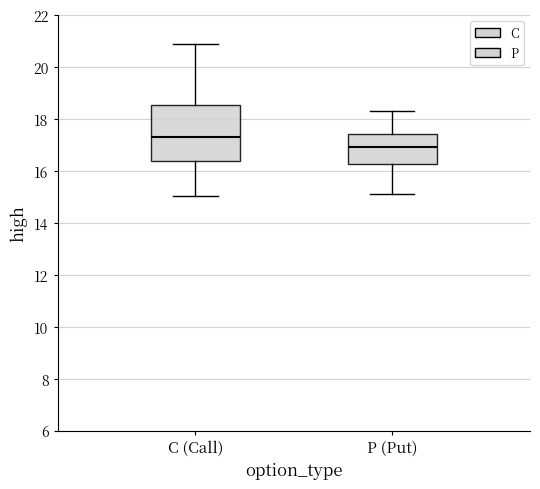

Reading left to right, transcribe this box plot: for each box, give where its median line is, the range the box spans, and where its two whiskers end, as read against the y-axis. The values are not printed on the chart, so give them approximately, as read against the axis.

C (Call): median 17.4, box 16.4 to 18.6, whiskers 15.0 to 21.0
P (Put): median 17.0, box 16.2 to 17.4, whiskers 15.2 to 18.4